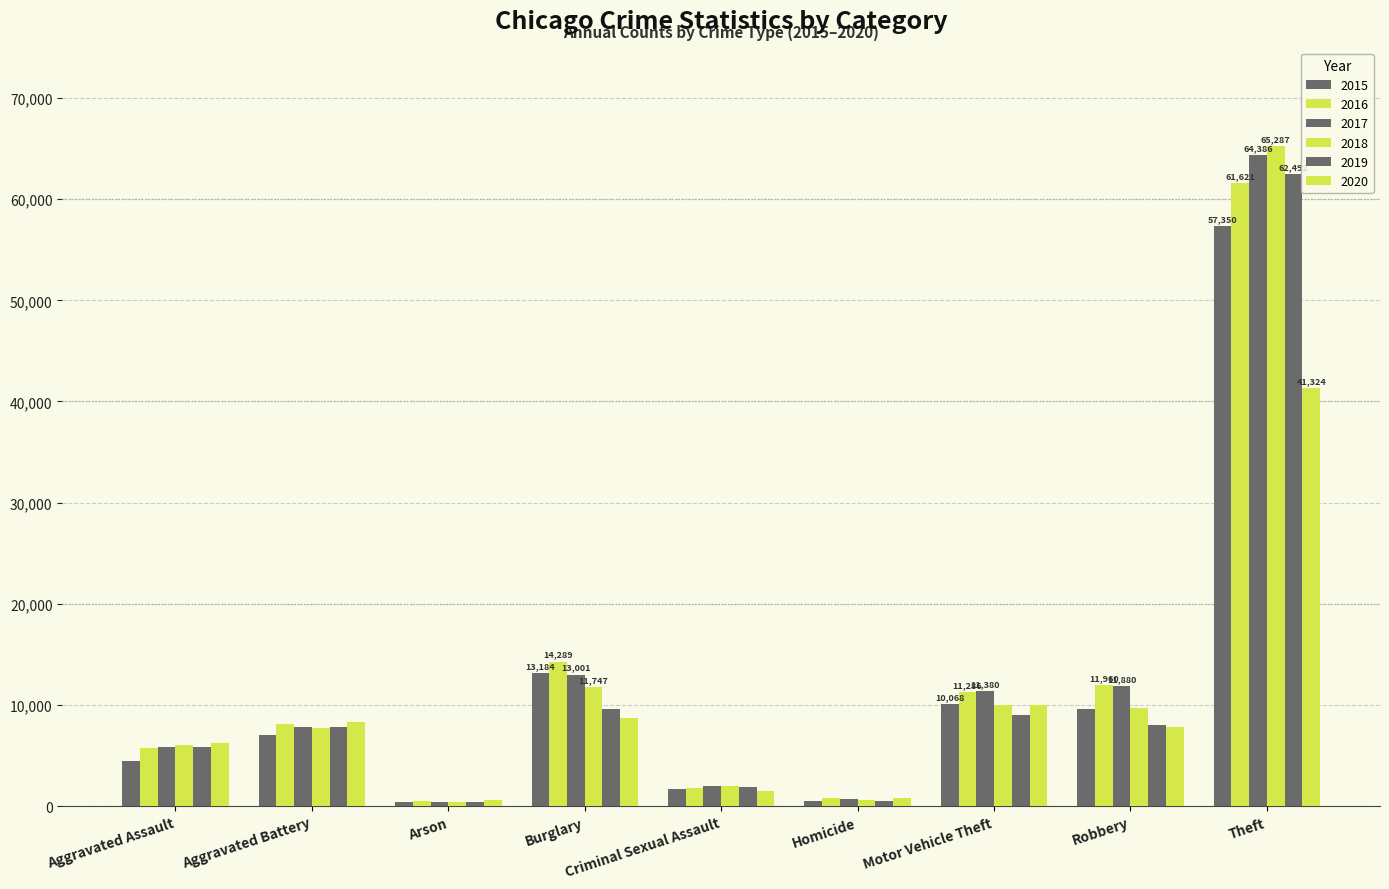

What is the smallest value displayed?

373